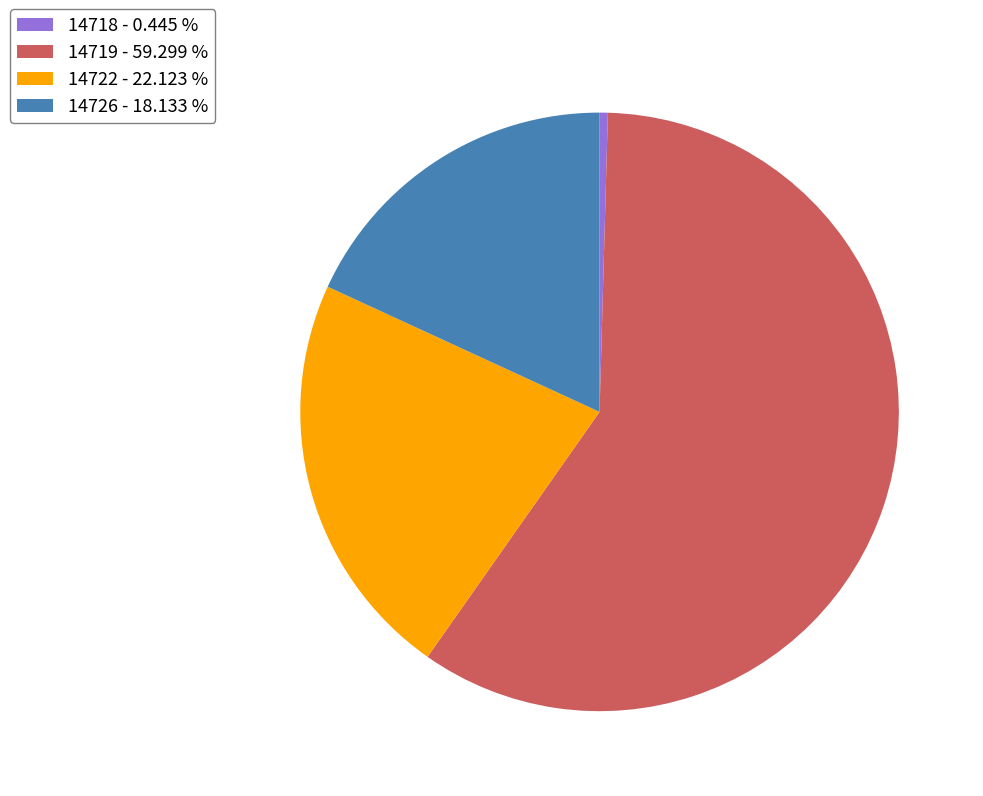

Count the number of slices in the pie.

4